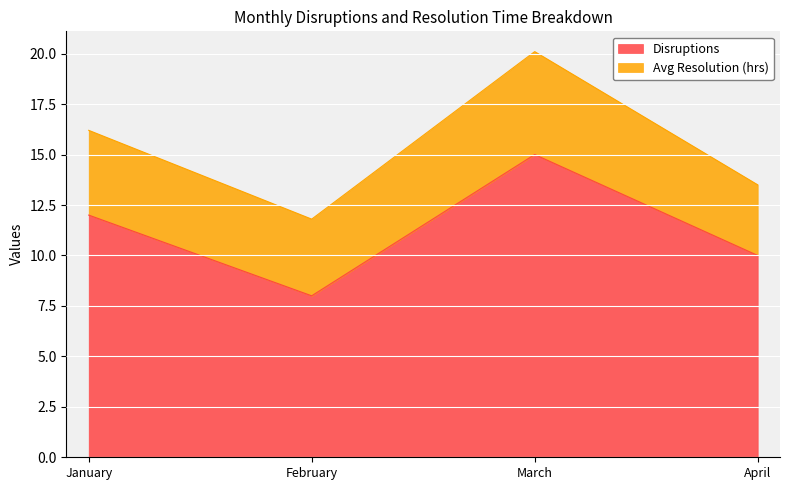

At which label does the data first exceed 12?

March